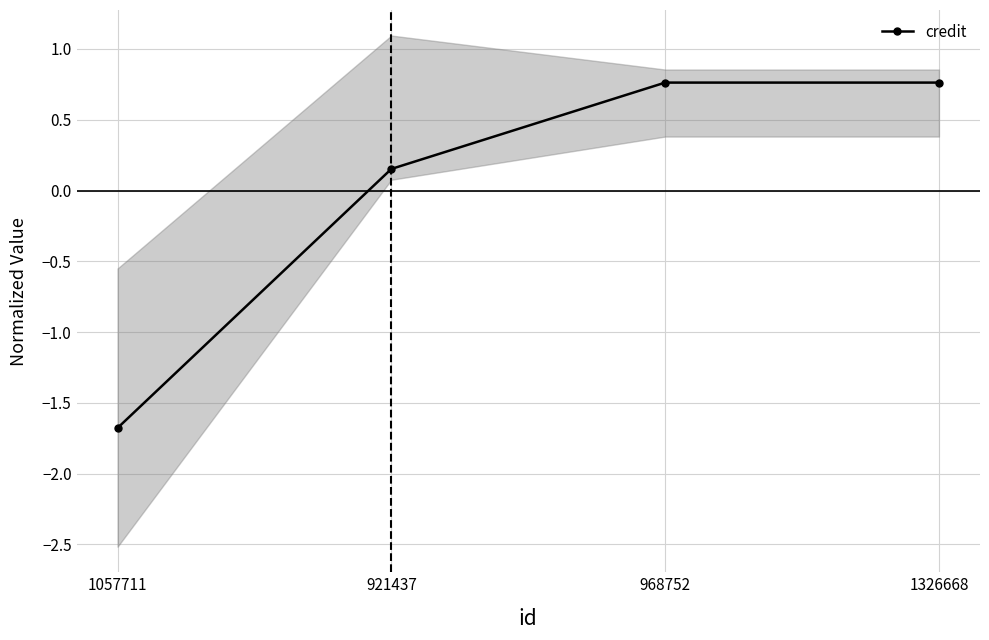

How many lines are shown in the chart?

1